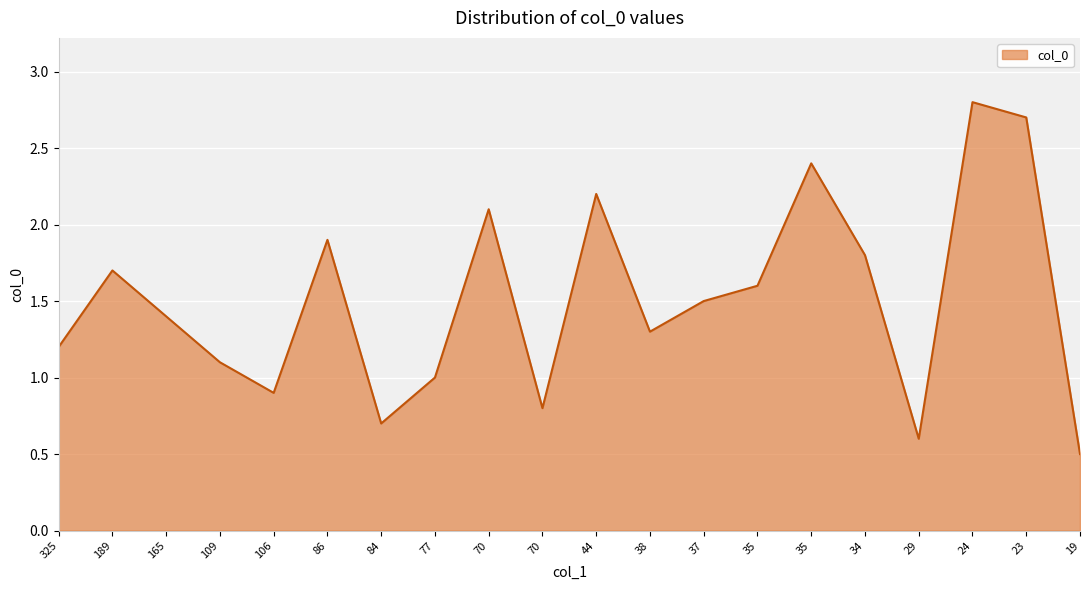

Does the chart display data point markers on the line(s)?

No